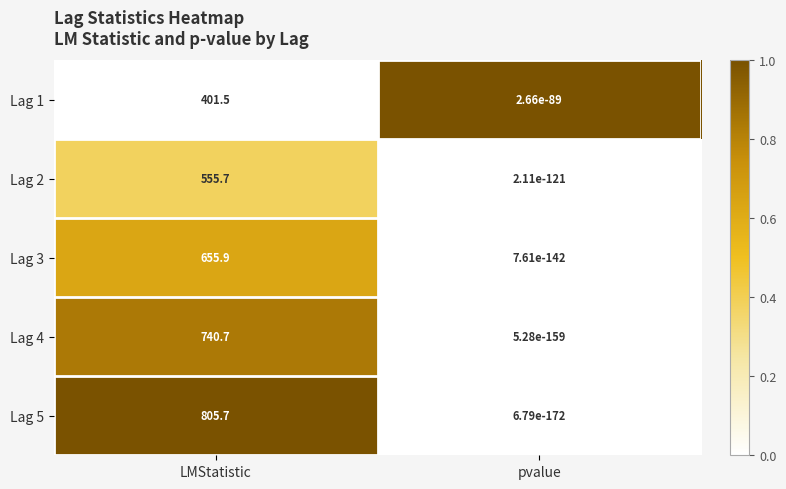

True or false: Lag 2 has a value of 0.0 at pvalue.

True